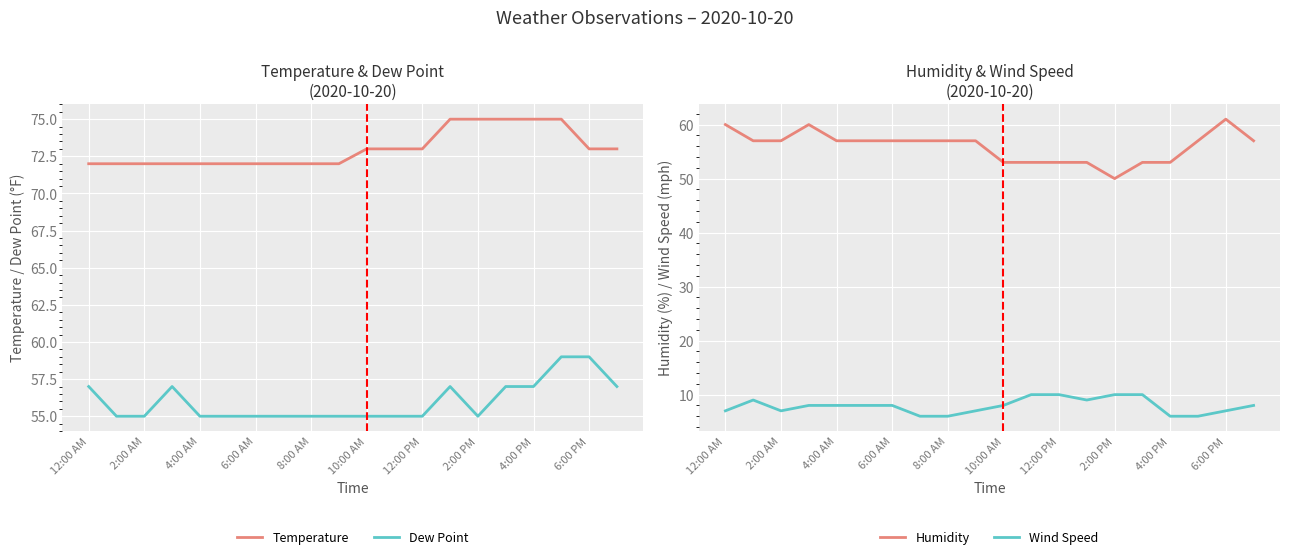

True or false: Dew Point has a value of 55 at 12:00 PM.

True